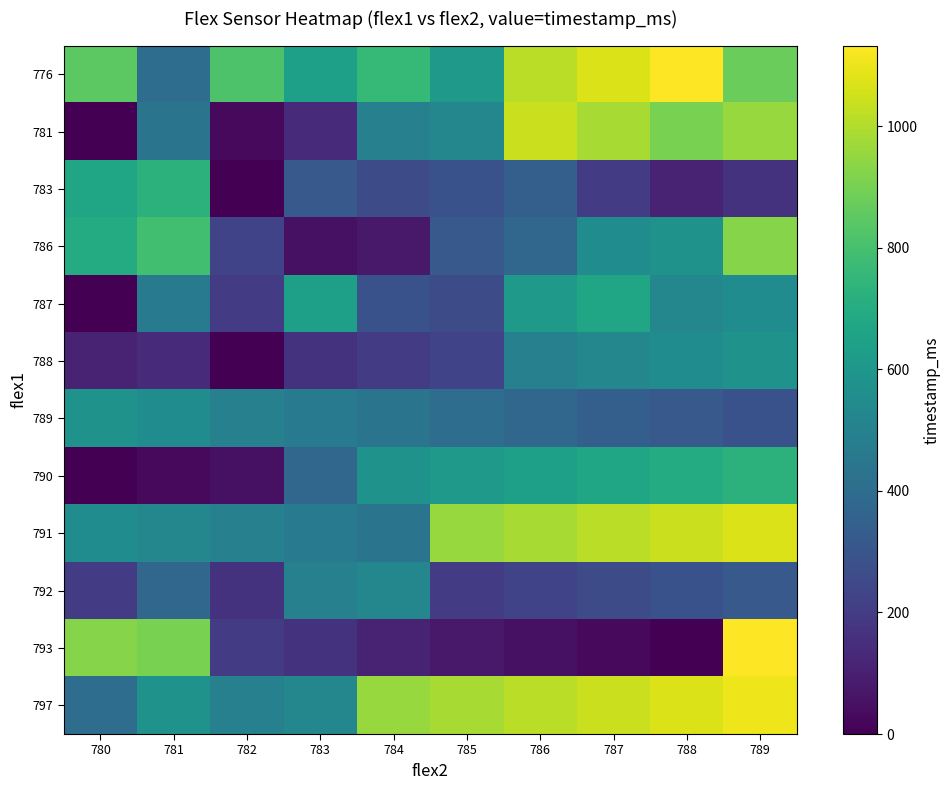

At how many categories does at least one series exceed 698?

9